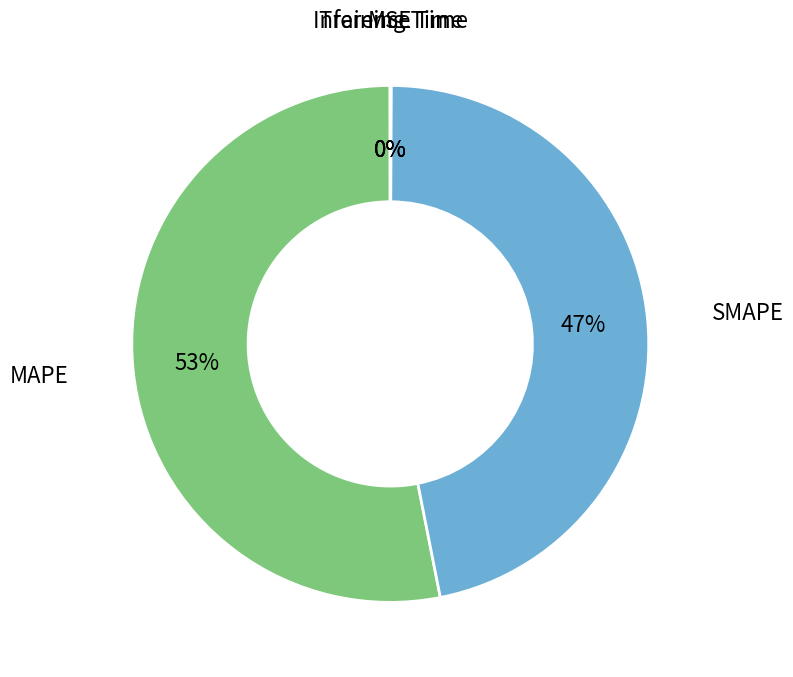

Is there a majority slice in this chart?

Yes